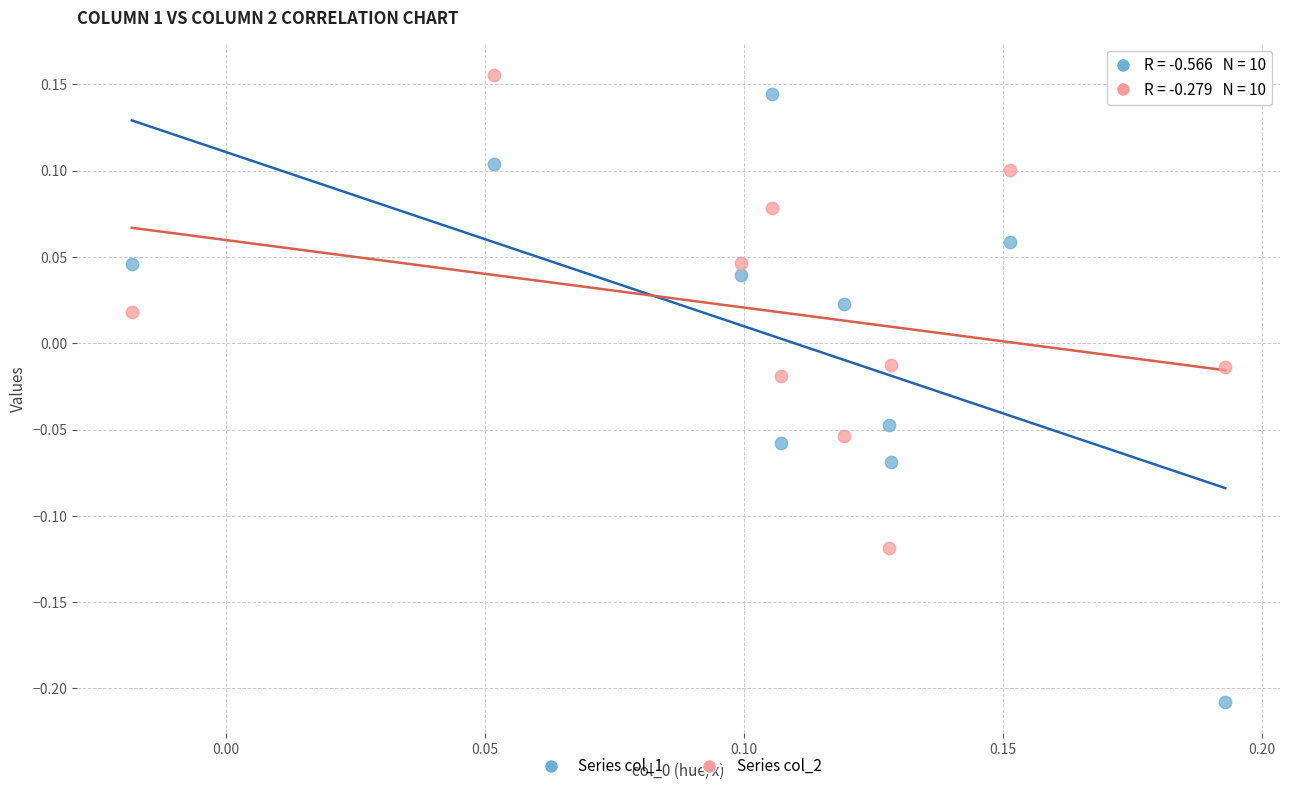

Which series reaches the minimum Y coordinate?

Series col_1